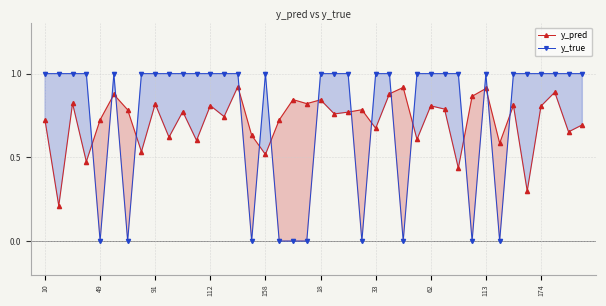

After their last crossing, which series has the higher values: y_pred or y_true?

y_true